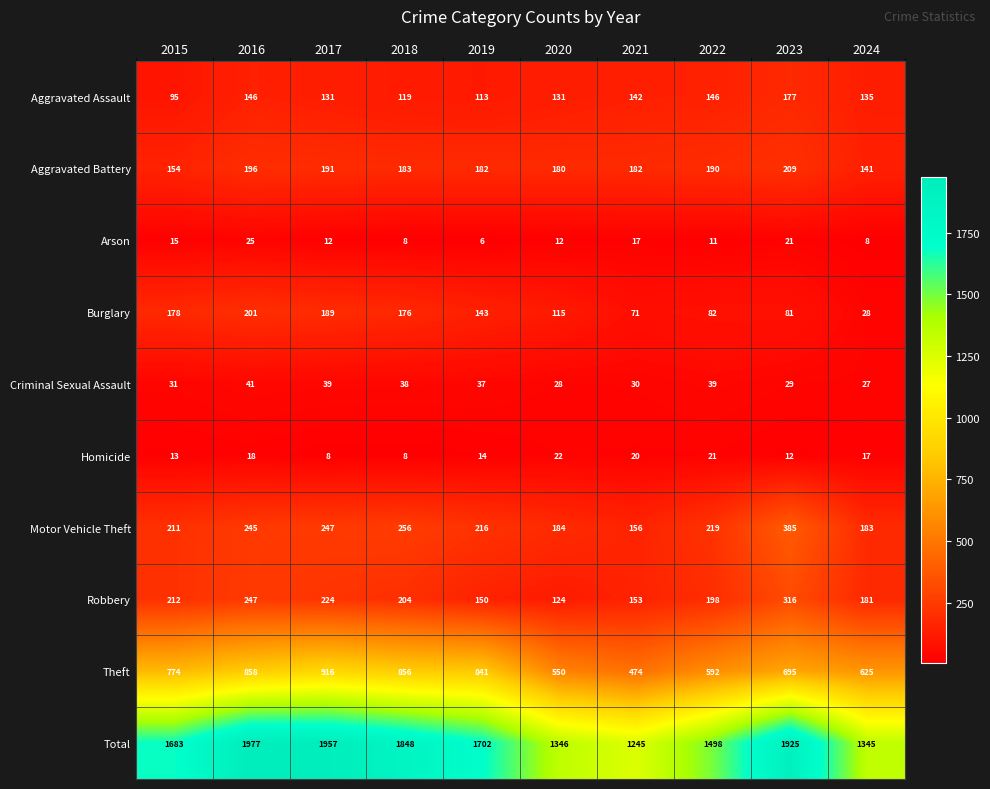

List the series in order of their peak value, lowest first.

Homicide, Arson, Criminal Sexual Assault, Aggravated Assault, Burglary, Aggravated Battery, Robbery, Motor Vehicle Theft, Theft, Total